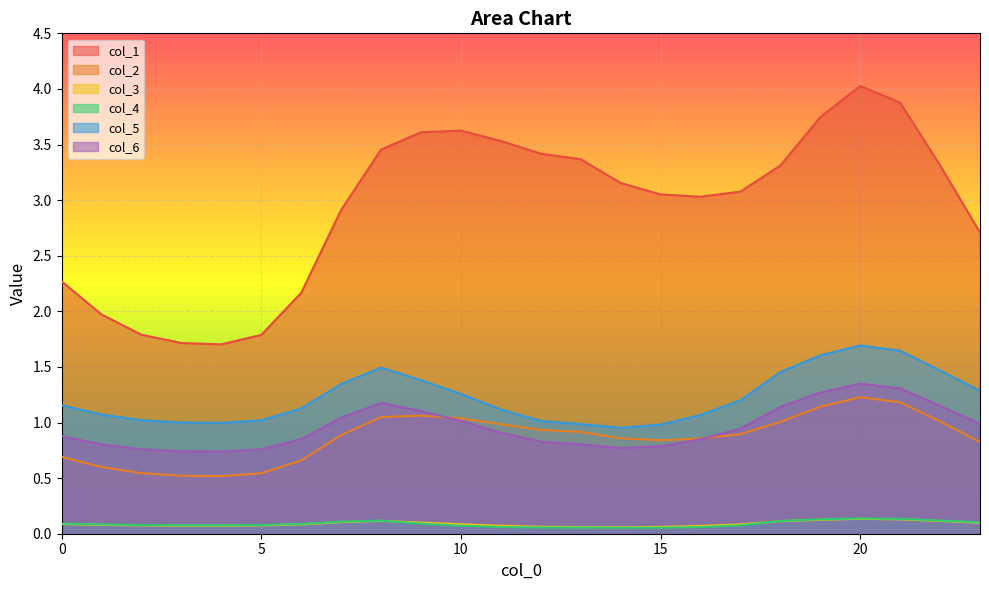

What is the value of the col_6 point at the 15th from the left?

0.8